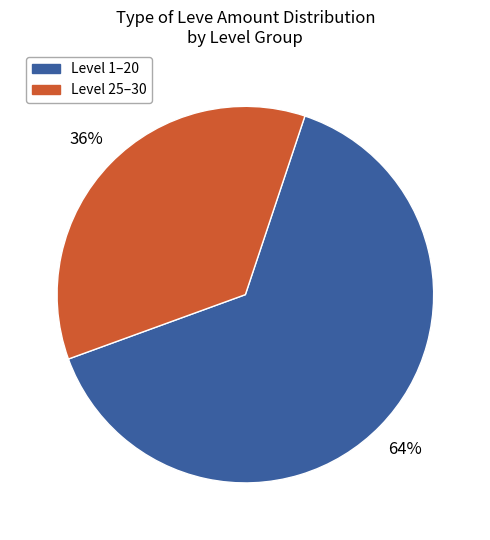

How many segments does this pie chart have?

2